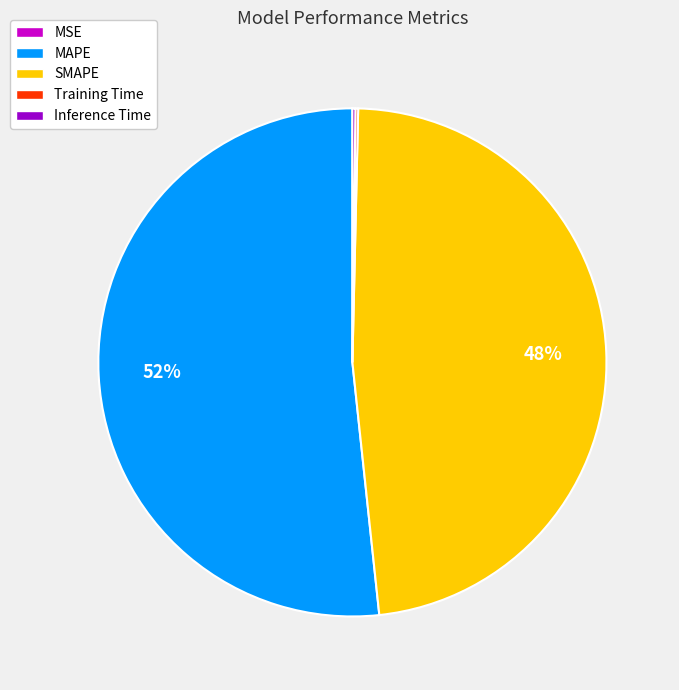

What is the largest slice in the pie chart?

MAPE